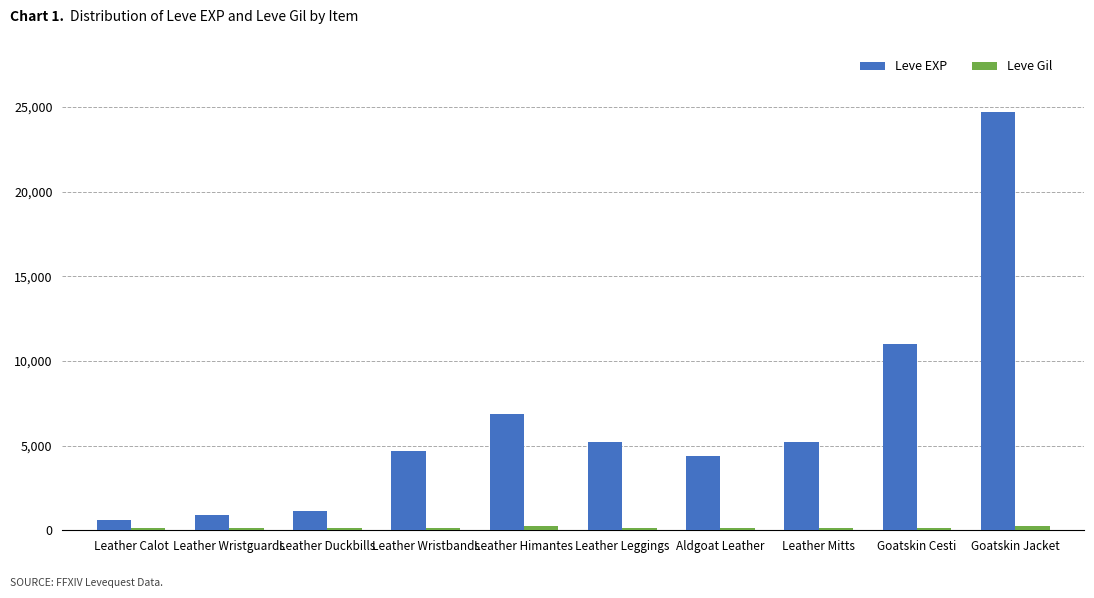

What is the maximum value shown in the chart?

24710